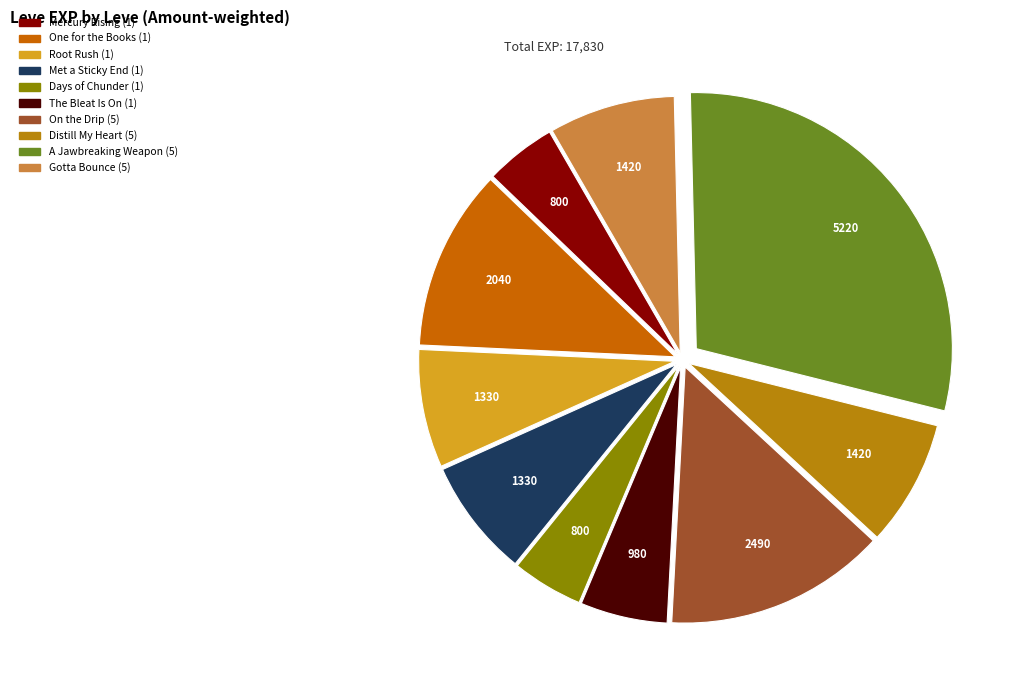

How many segments does this pie chart have?

10